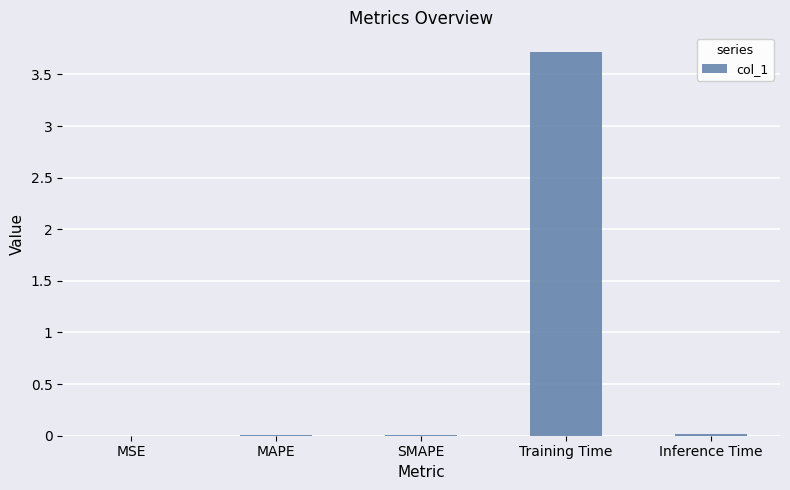

What is the maximum value shown in the chart?

3.7